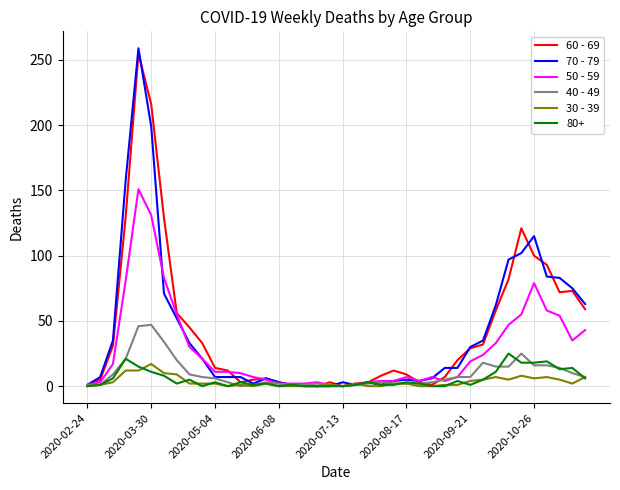

Which series has the widest spread of values?

70 - 79